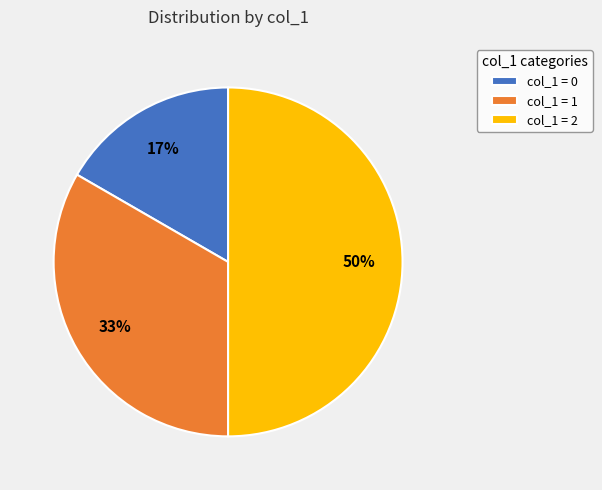

True or false: col_1 = 1 accounts for 33% of the total.

True